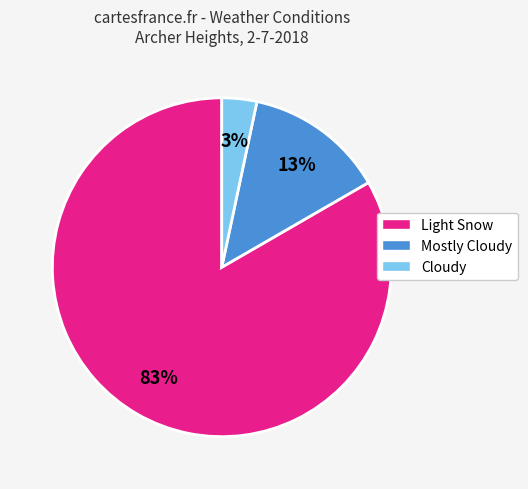

Which category has the smallest portion of the pie?

Cloudy